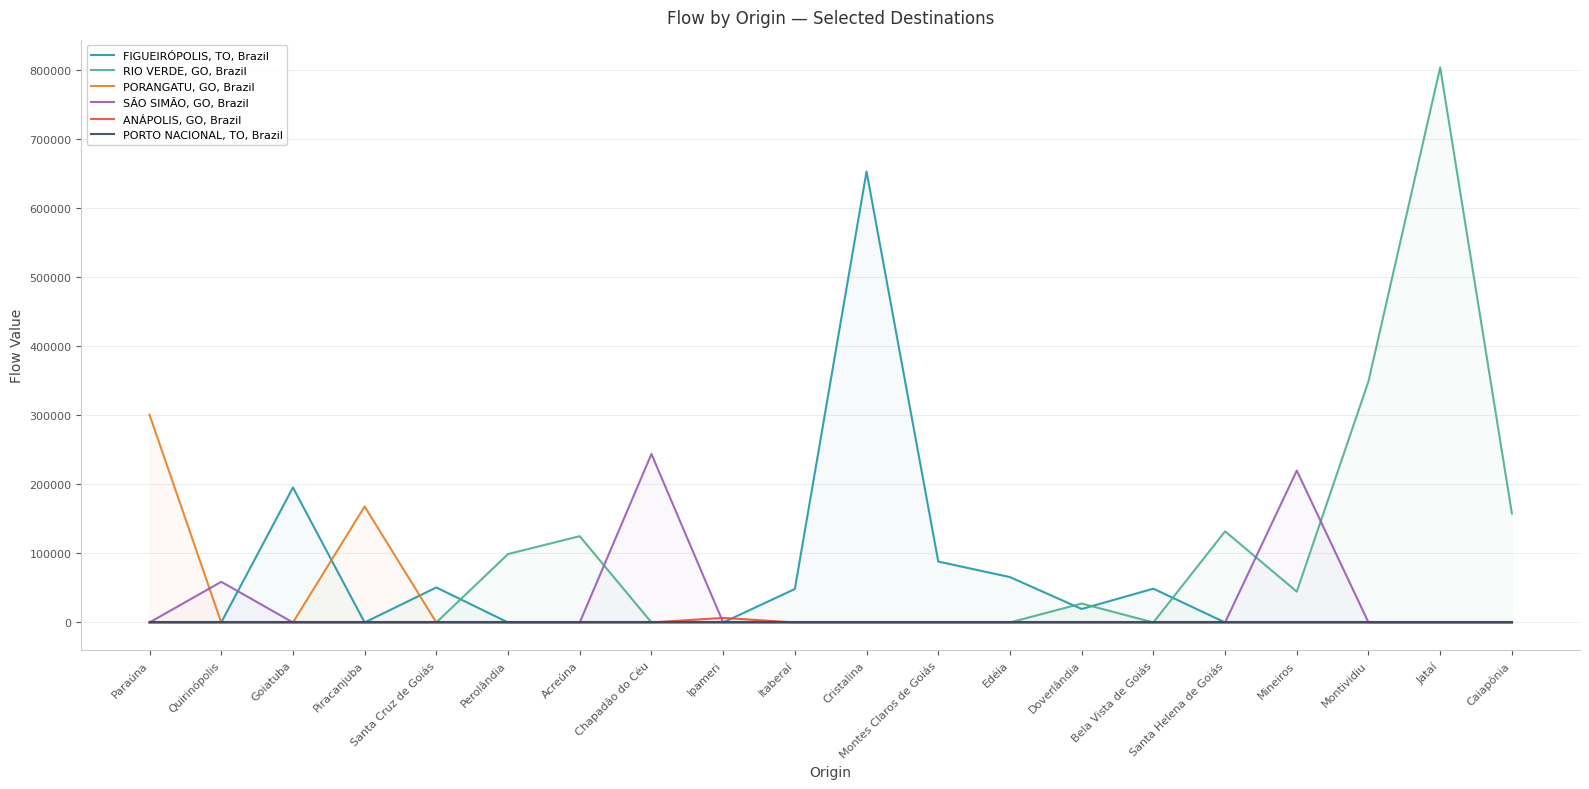

Is the value of SÃO SIMÃO, GO, Brazil at Bela Vista de Goiás greater than the value of RIO VERDE, GO, Brazil at Acreúna?

No